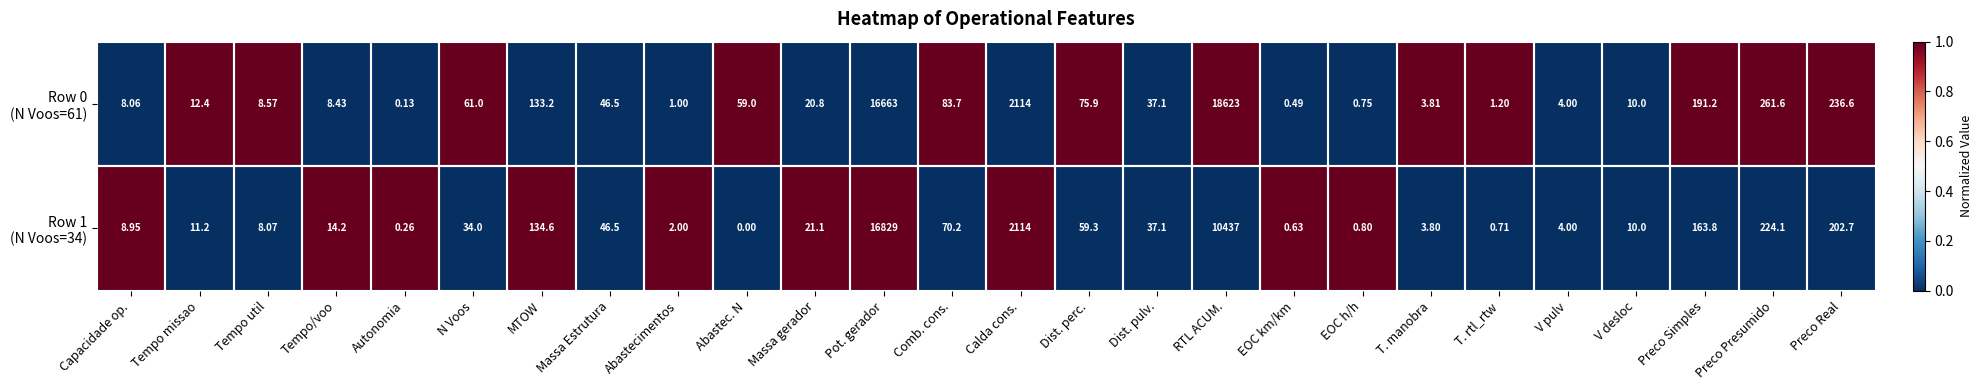

Which category has the highest value across all series?

RTL ACUM.